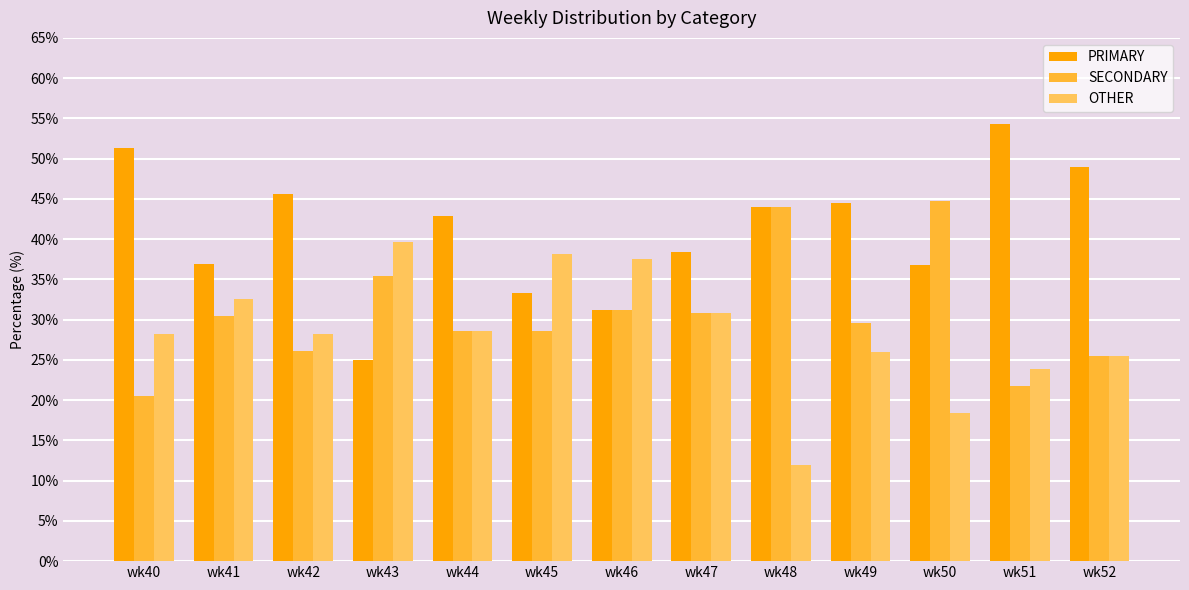

How many groups of bars are there?

13